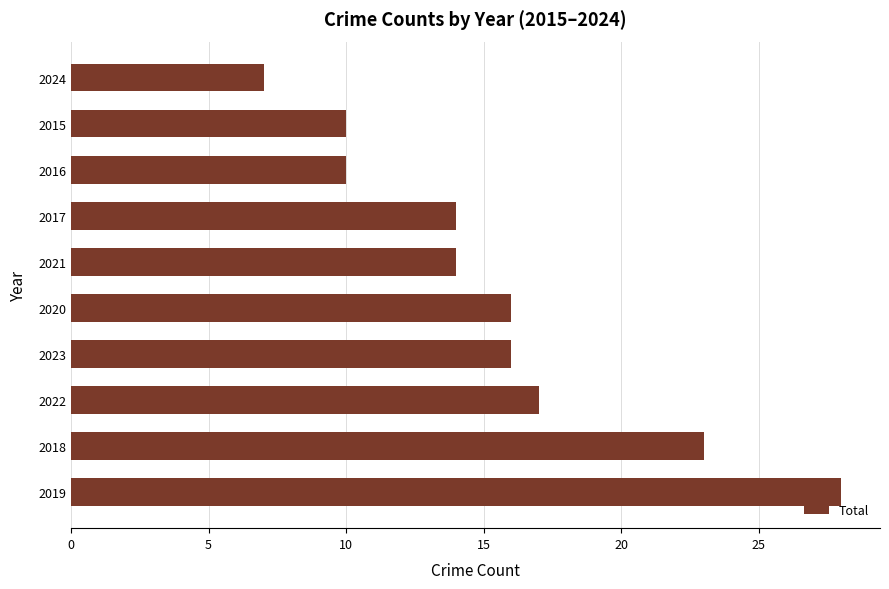

What is the maximum value shown in the chart?

28